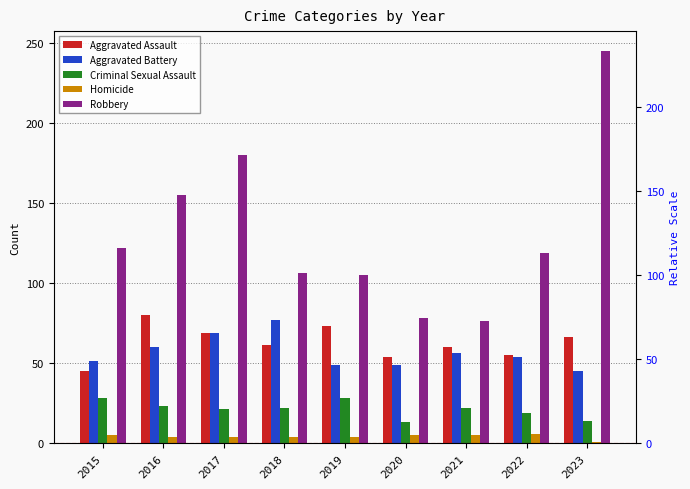

What is the value of the Aggravated Assault bar at the 9th from the left?

66